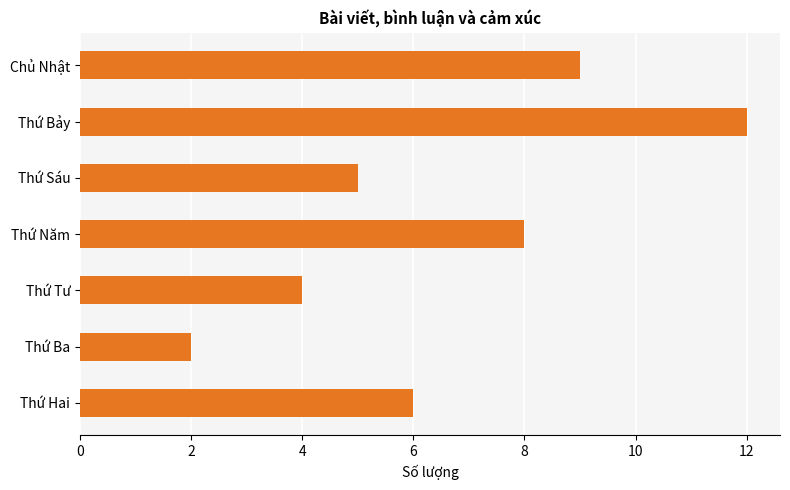

What is the smallest value displayed?

2